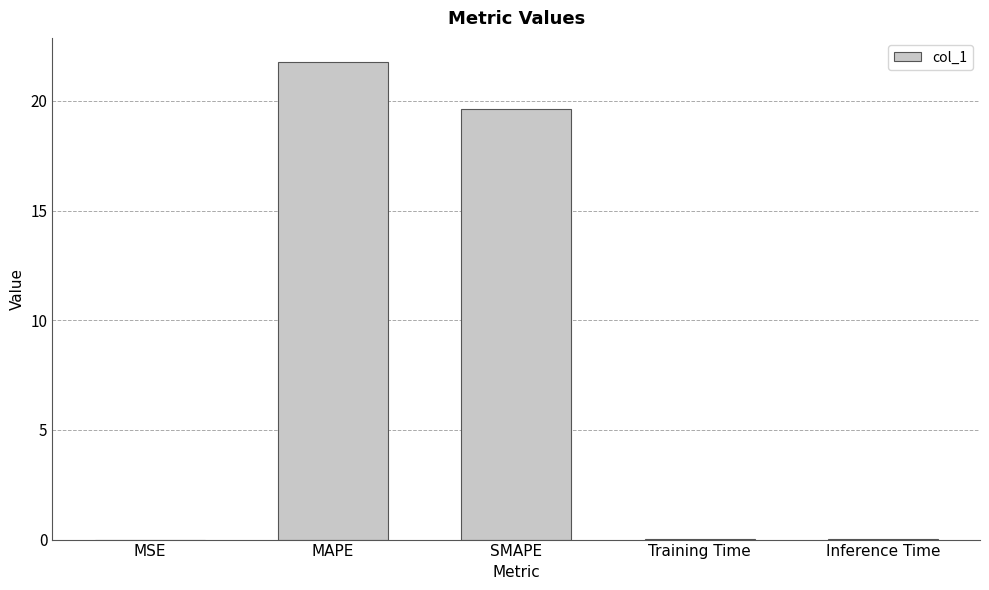

The value at MSE is 0.0. True or false?

True